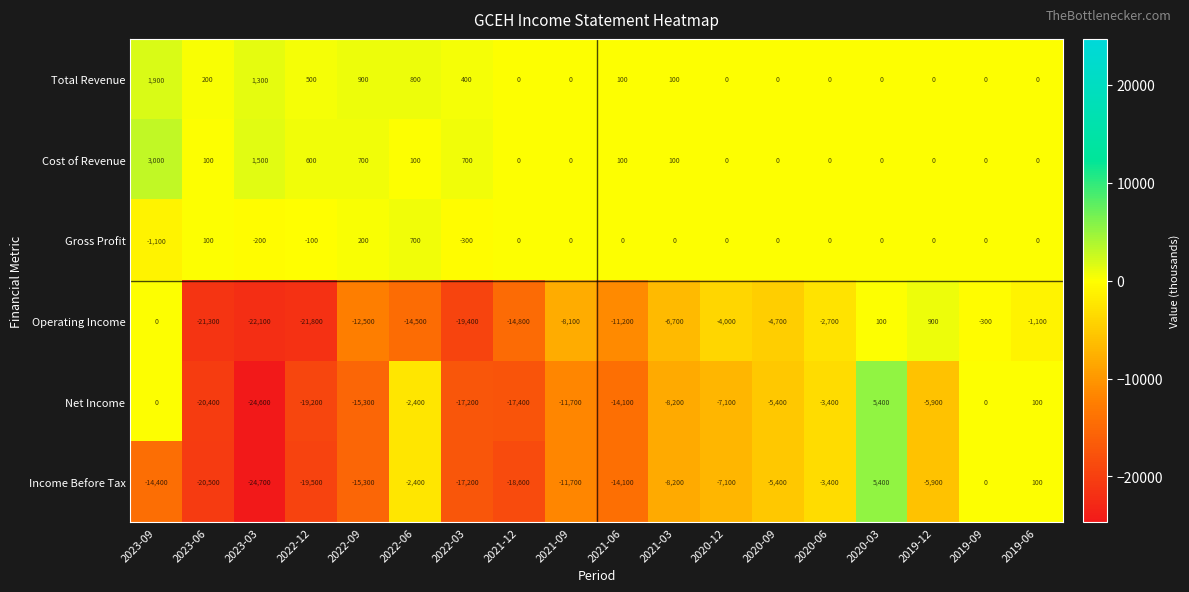

What is the total value across all series at 2023-09?

-10600